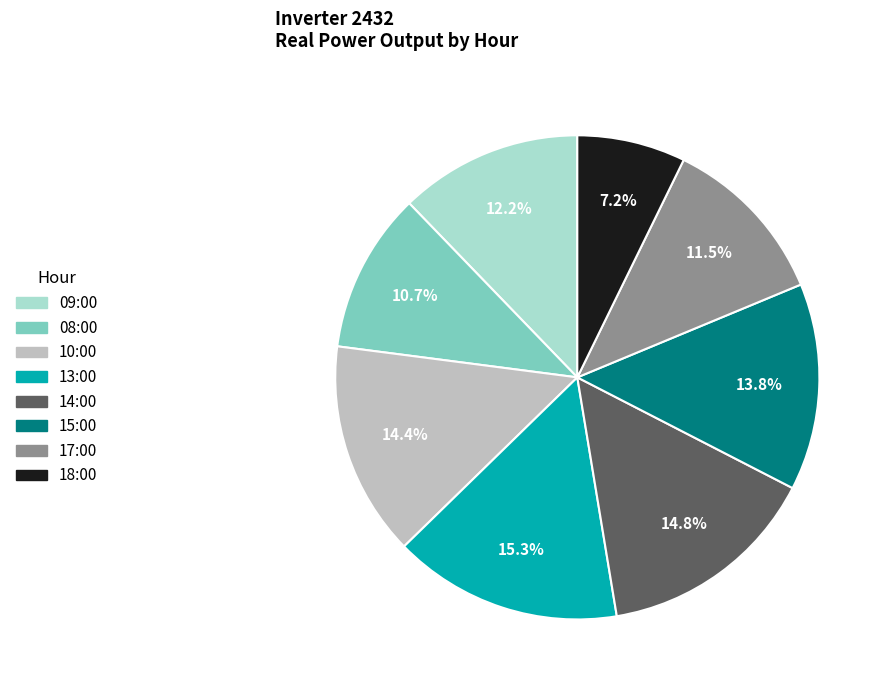

To the nearest percent, what is the difference between the 18:00 and 10:00 slice percentages?

7%